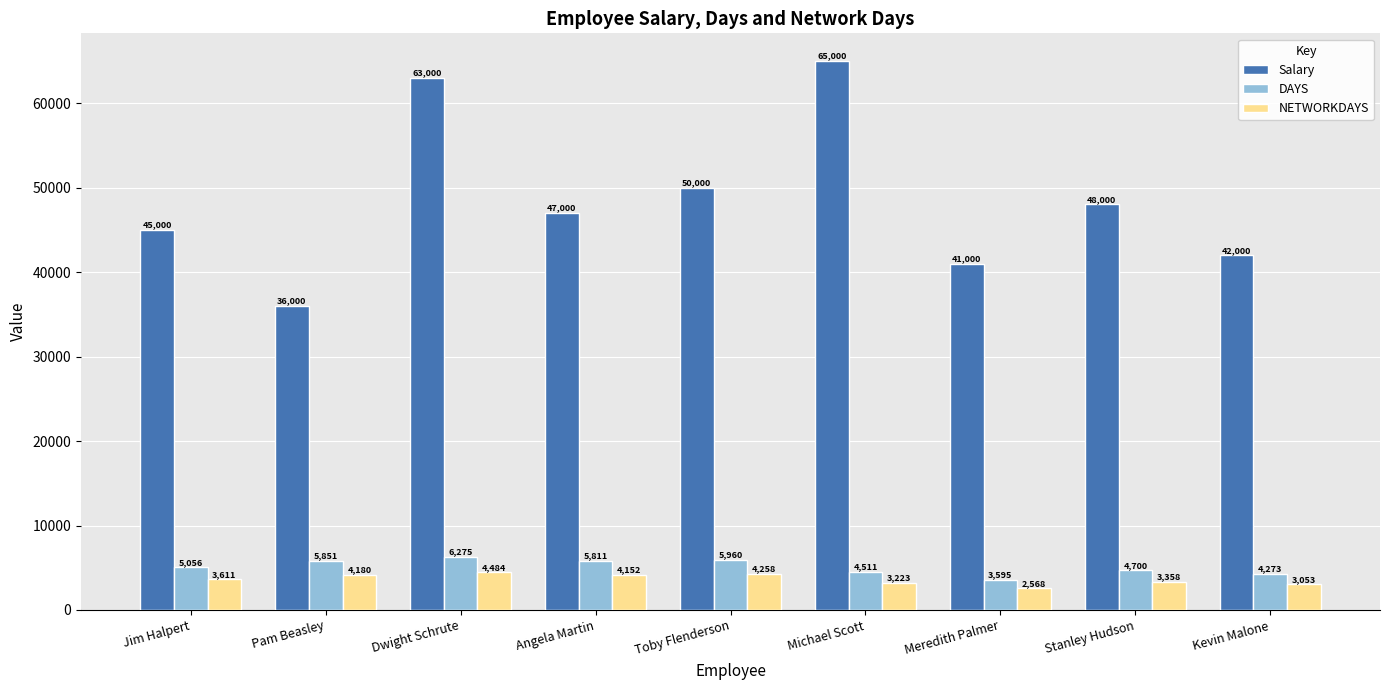

Where does the Salary series first go above 47000?

Dwight Schrute